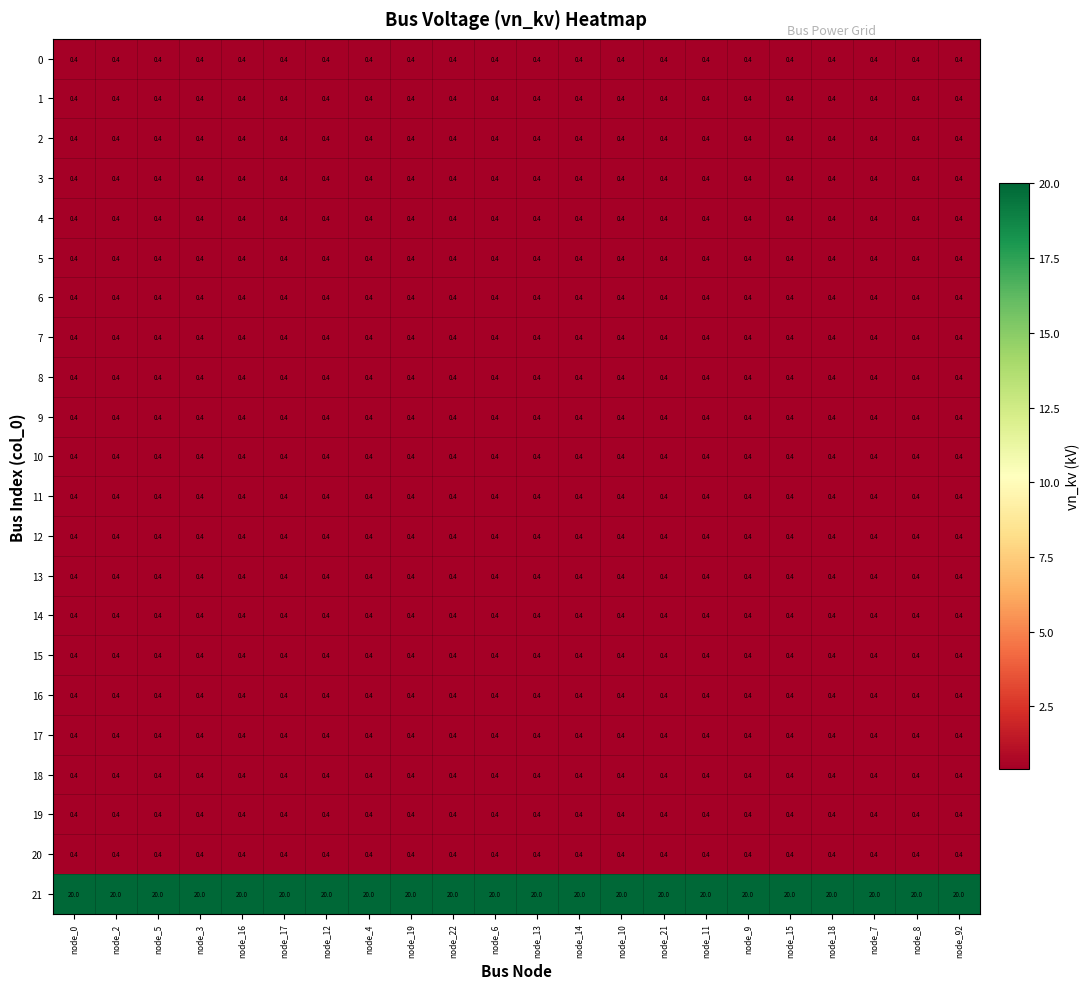

What is the difference between the highest and lowest values at node_92?

19.6